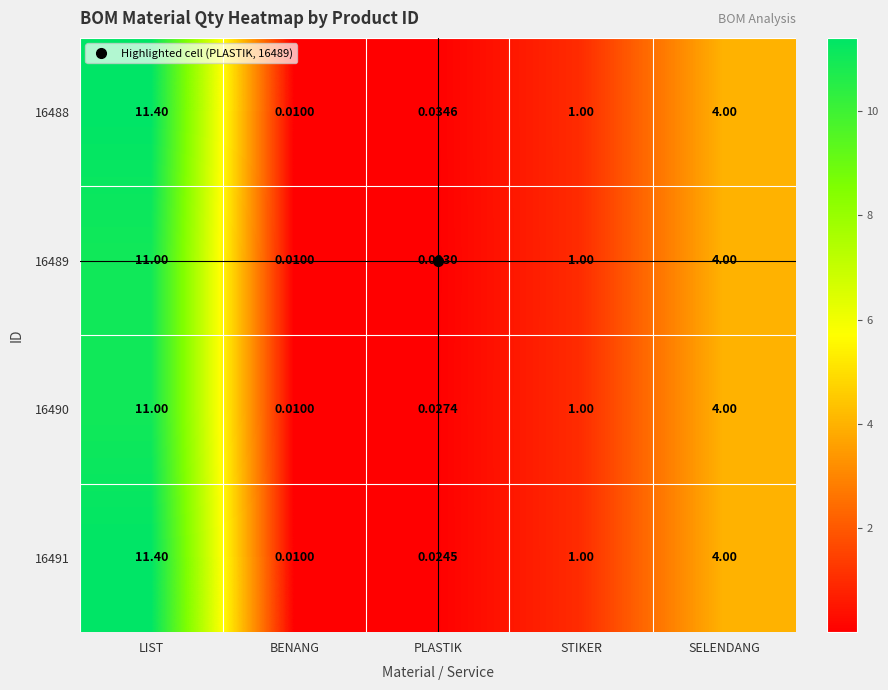

Is the value of 16490 at LIST greater than the value of 16491 at PLASTIK?

Yes